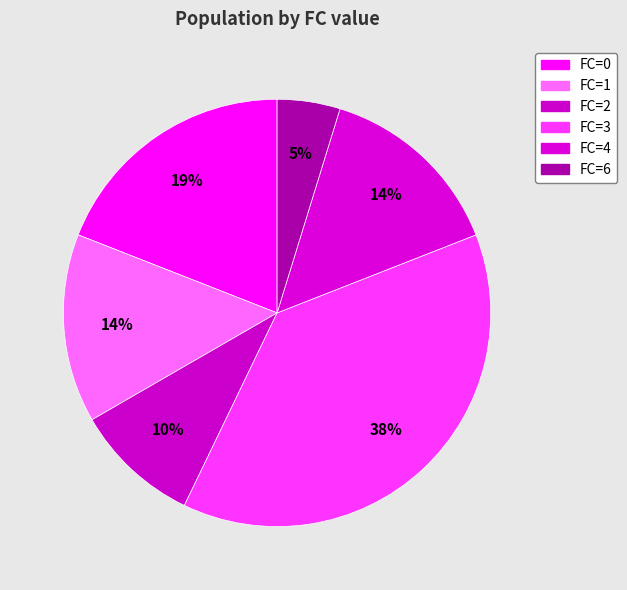

Do FC=1 and FC=2 together represent more than half of the pie?

No